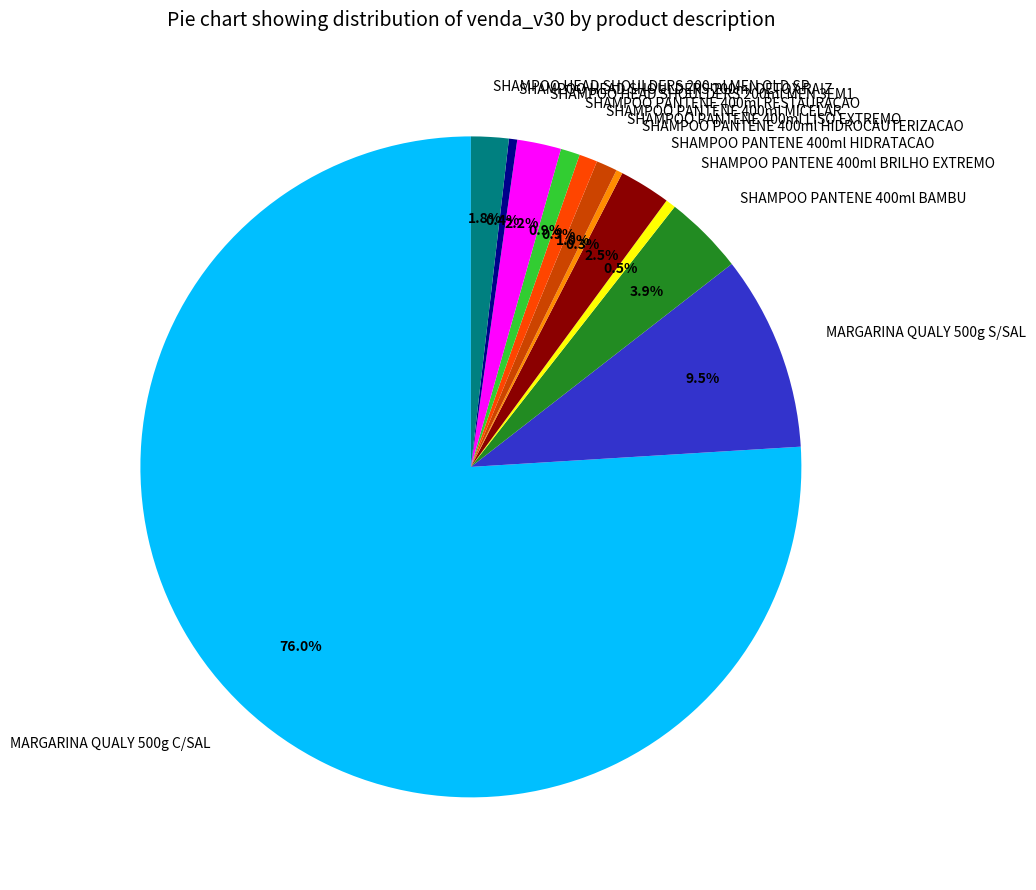

Is the sum of MARGARINA QUALY 500g C/SAL and SHAMPOO PANTENE 400ml RESTAURACAO greater than half?

Yes